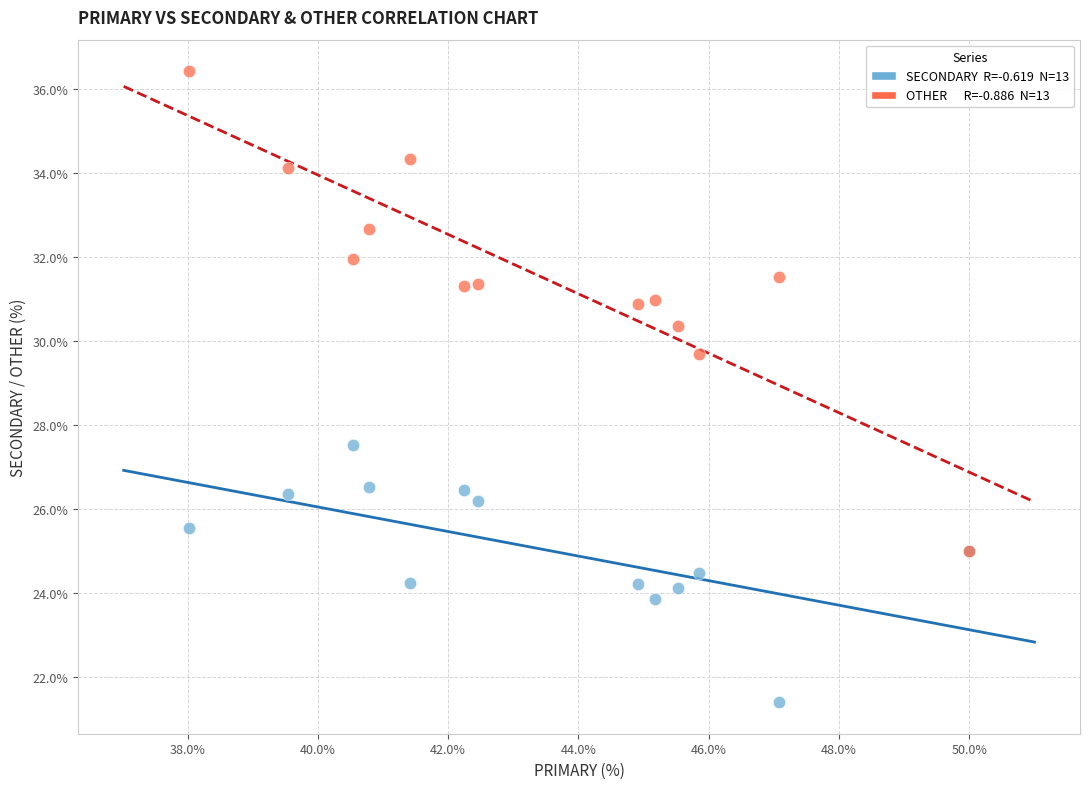

Across all series, what Y value is closest to 28?

27.5